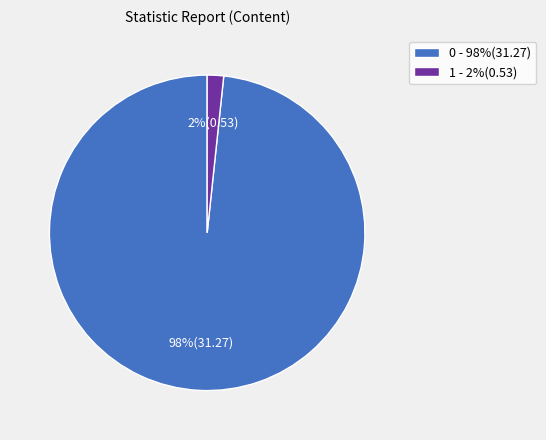

How many segments does this pie chart have?

2